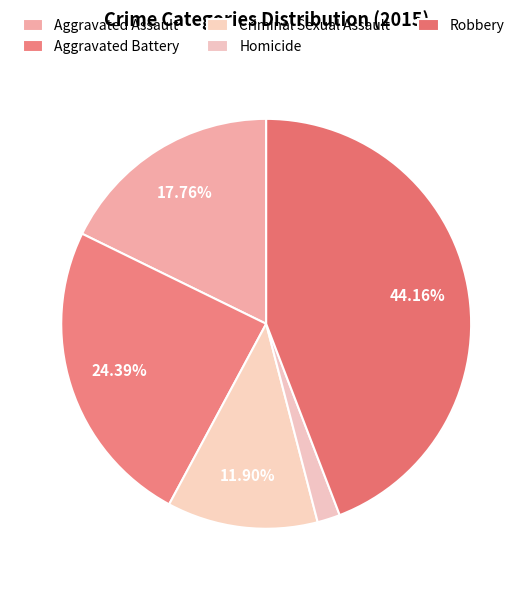

Count the number of slices in the pie.

5